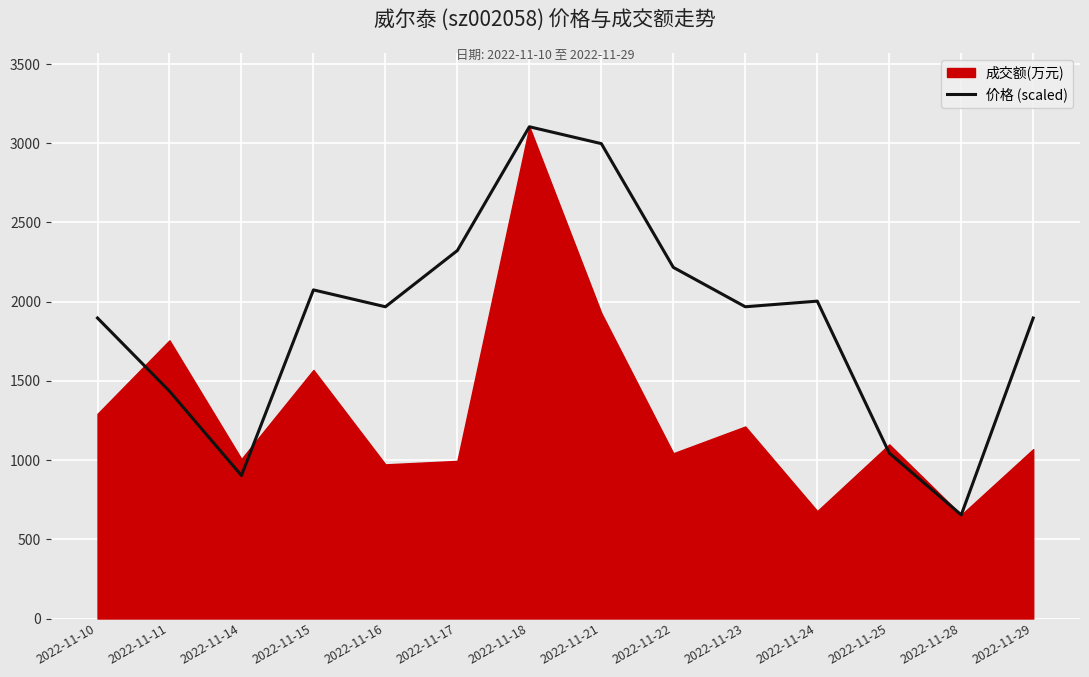

What value does the data have at 2022-11-15?

2074.3